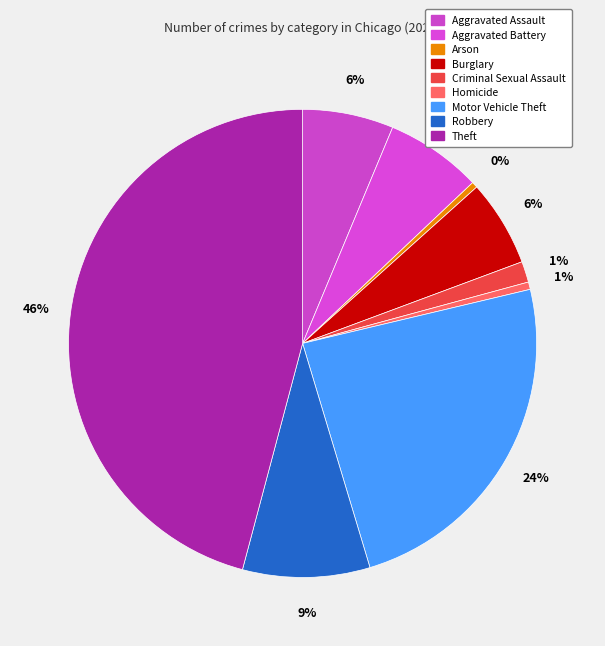

To the nearest percent, what portion does Aggravated Assault represent?

6%